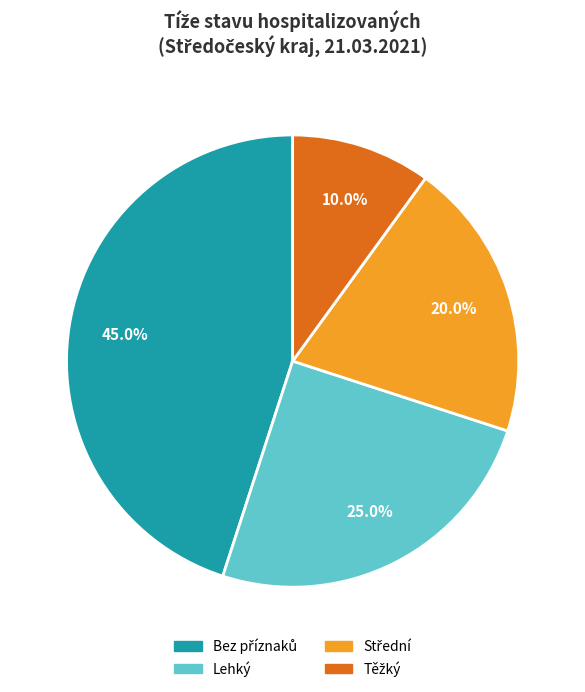

How much of the chart is everything except Lehký?

75.0%